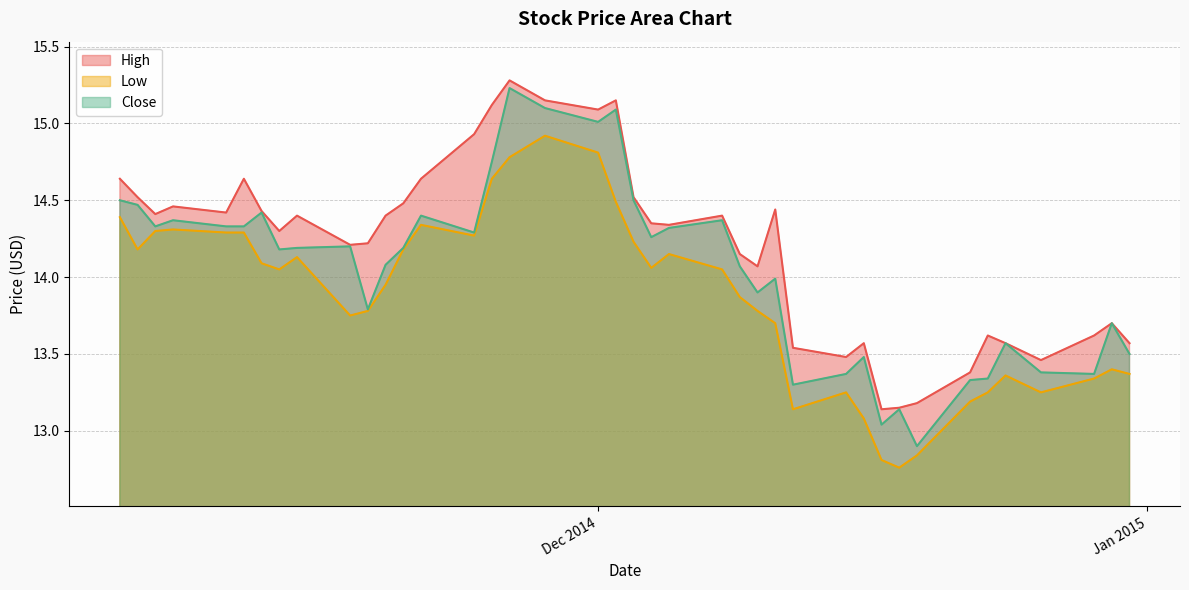

What is the spread (max minus min) of values at 2014-11-11?

0.4